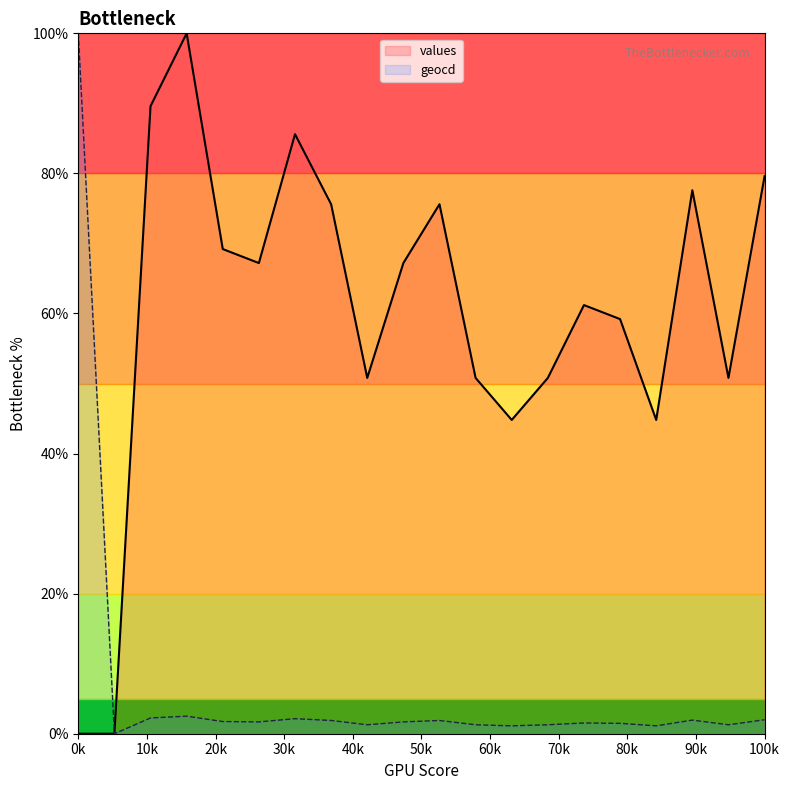

Count the number of categories in the chart.

20